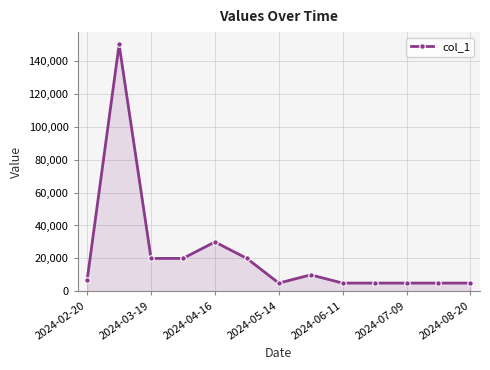

What is the greatest value displayed?

150000